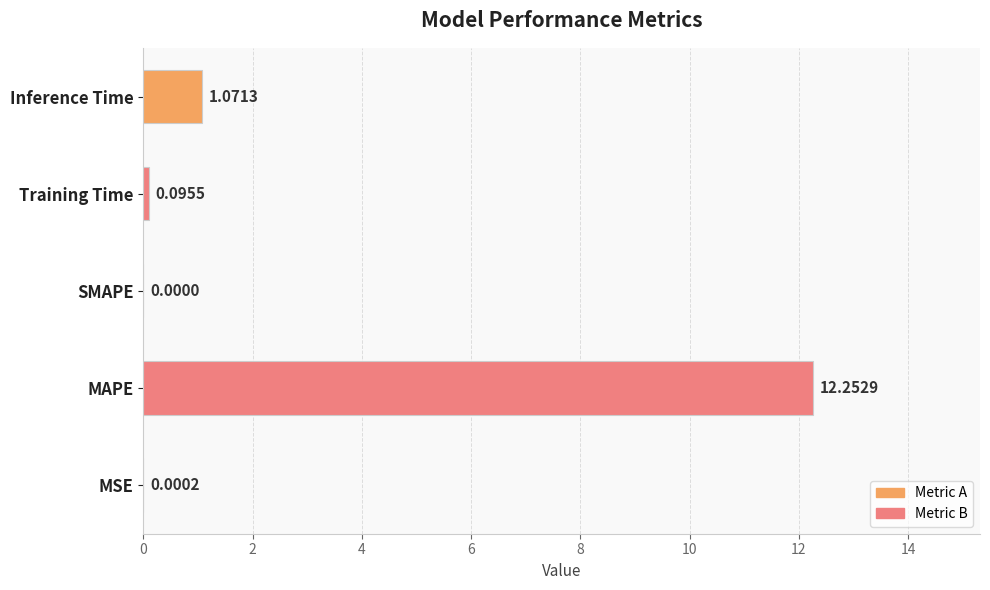

What is the change in value from Training Time to Inference Time?

+1.0